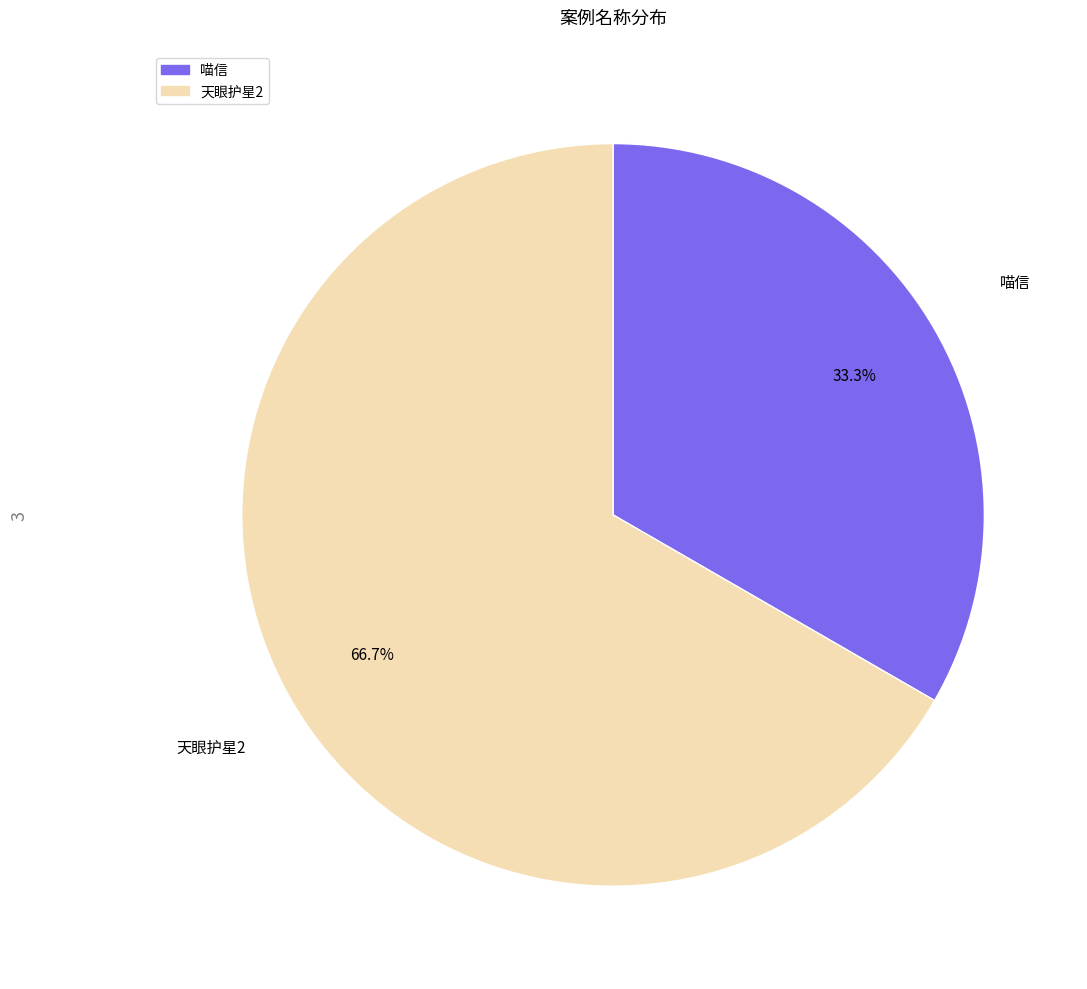

Approximately how many times larger is the value at 喵信 compared to 天眼护星2?

0.5